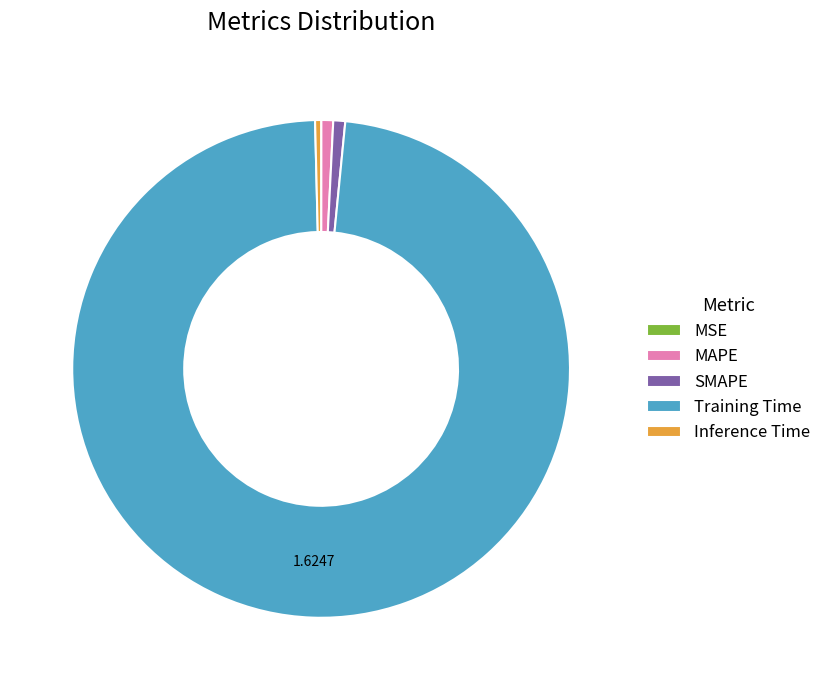

Is the sum of Training Time and Inference Time greater than half?

Yes